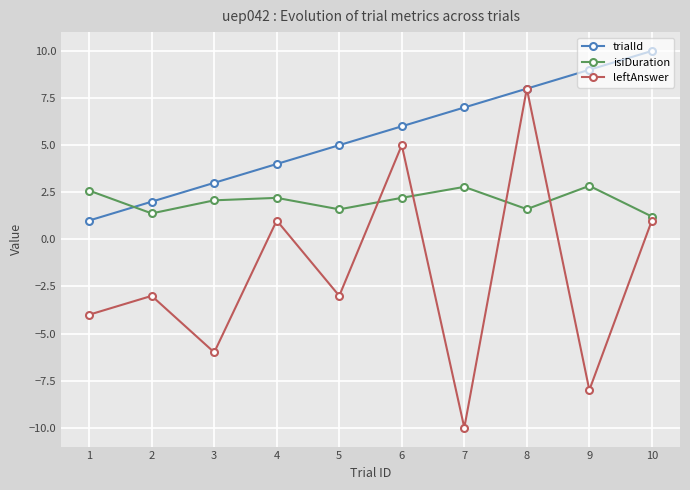

How many intersections are there between trialId and isiDuration?

1